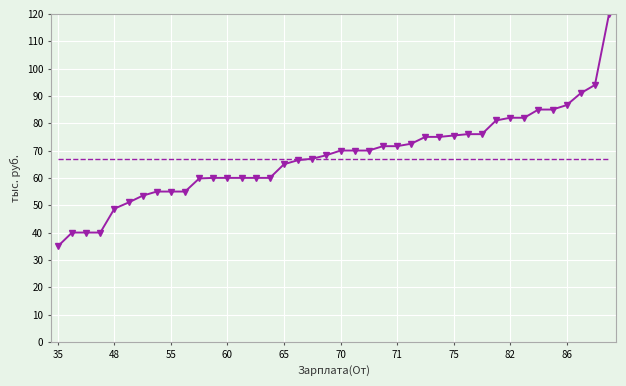

What is the smallest value displayed?

35.0